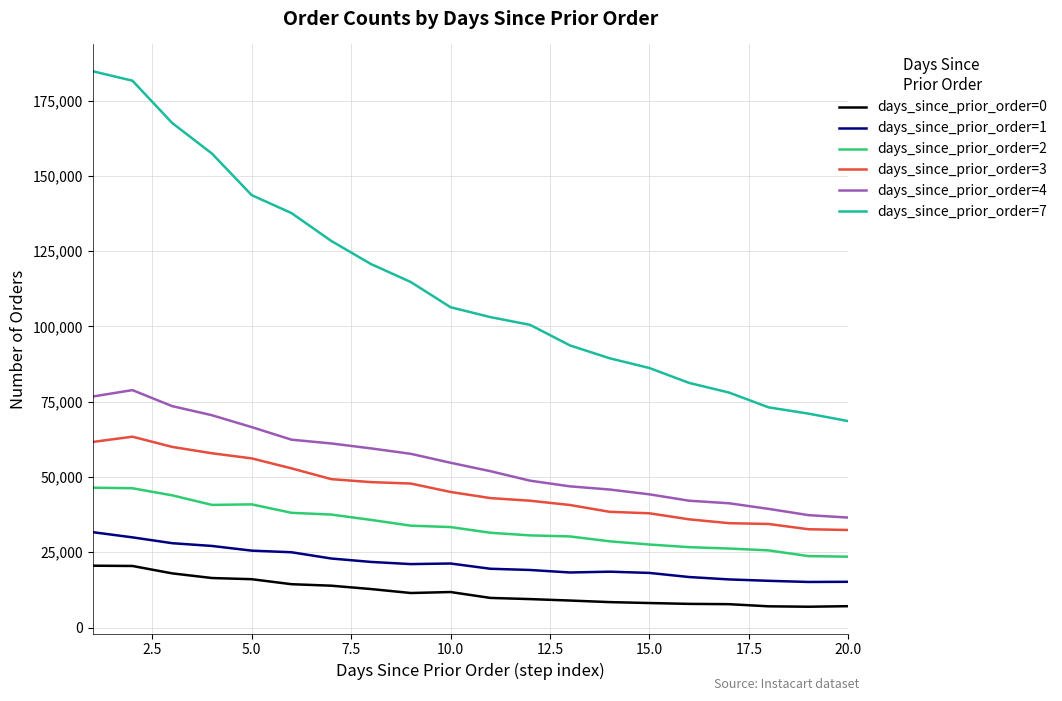

What are all the series names shown in the legend?

days_since_prior_order=0, days_since_prior_order=1, days_since_prior_order=2, days_since_prior_order=3, days_since_prior_order=4, days_since_prior_order=7